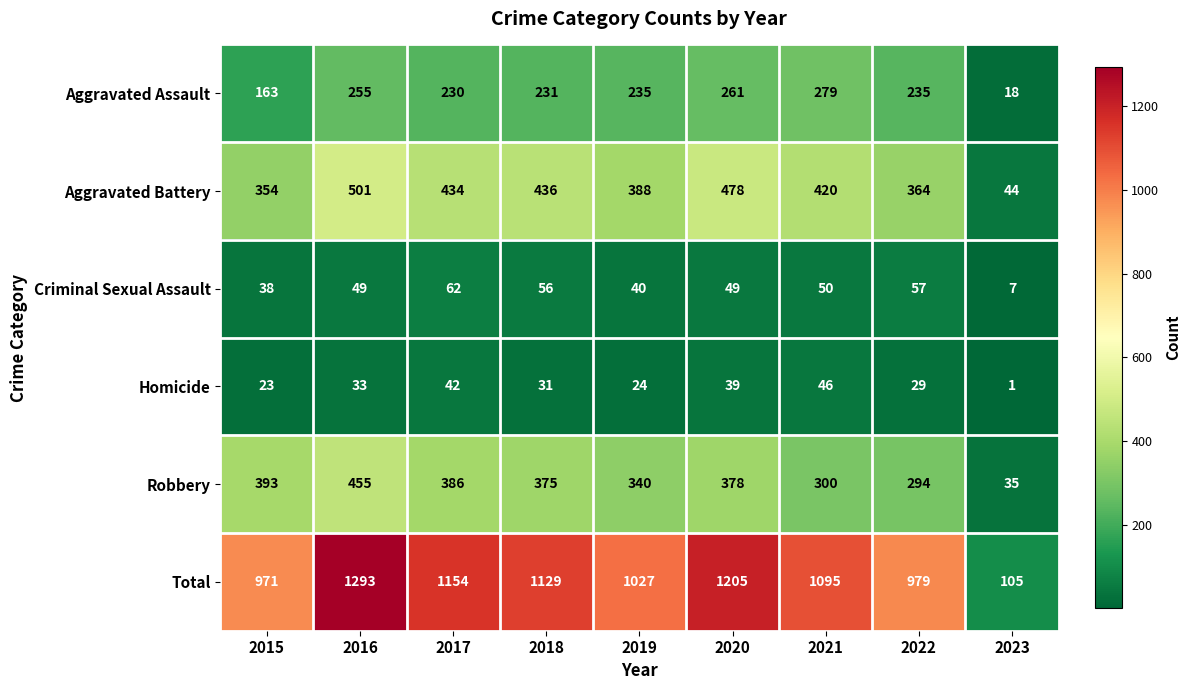

The value of Aggravated Battery at 2015 is 354. True or false?

True